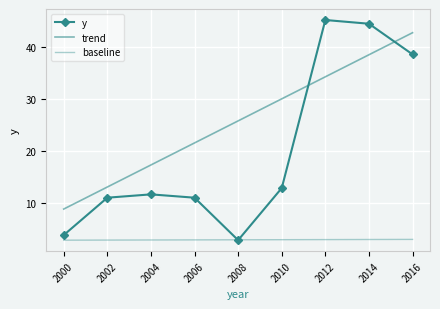

Reading right to left, transcribe all the data shown in this chart.

2016=38.6	2014=44.5	2012=45.2	2010=13.0	2008=3.0	2006=11.1	2004=11.8	2002=11.1	2000=3.9